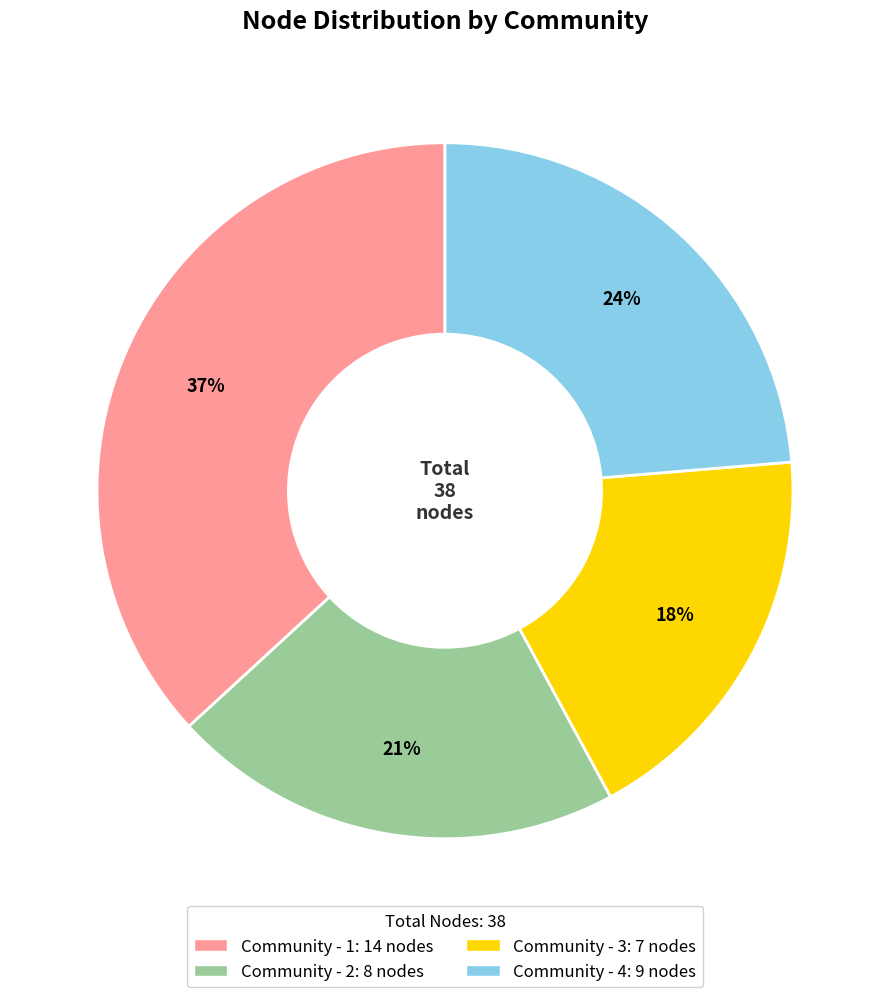

What is the ratio of the value at Community - 3 to the value at Community - 1?

0.5